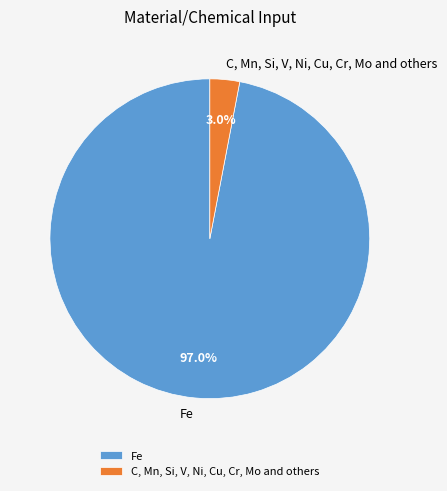

To the nearest percent, what is the difference between the C, Mn, Si, V, Ni, Cu, Cr, Mo and others and Fe slice percentages?

94%